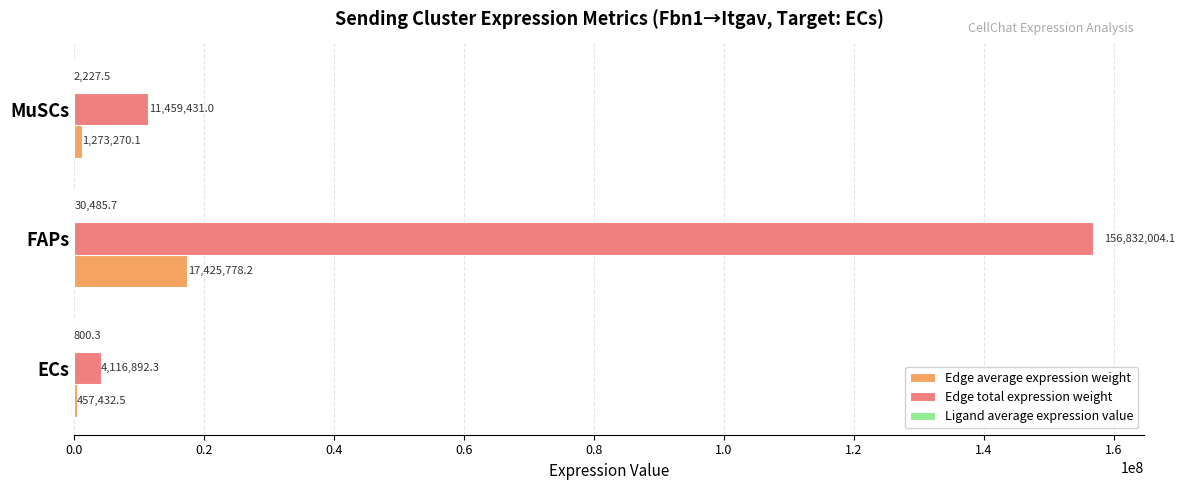

At which label is Edge total expression weight closest to 80474448?

MuSCs